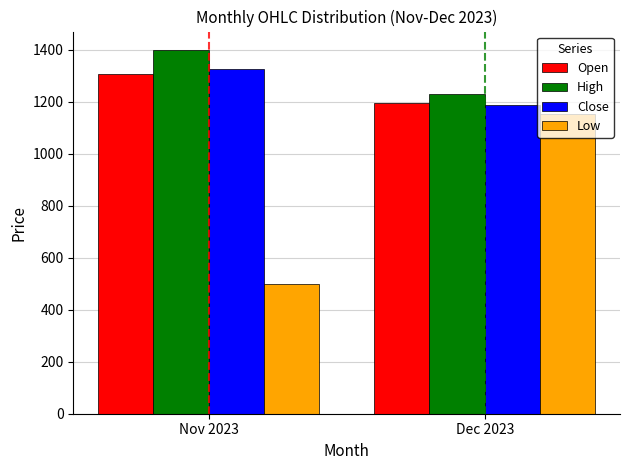

What are all the series names shown in the legend?

Open, High, Close, Low